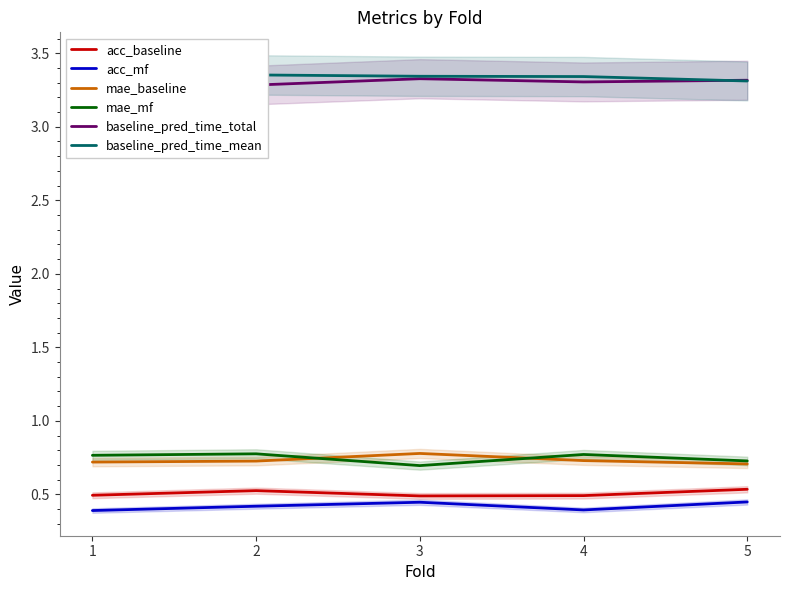

What is the value of the acc_baseline point at the 4th from the left?

0.5